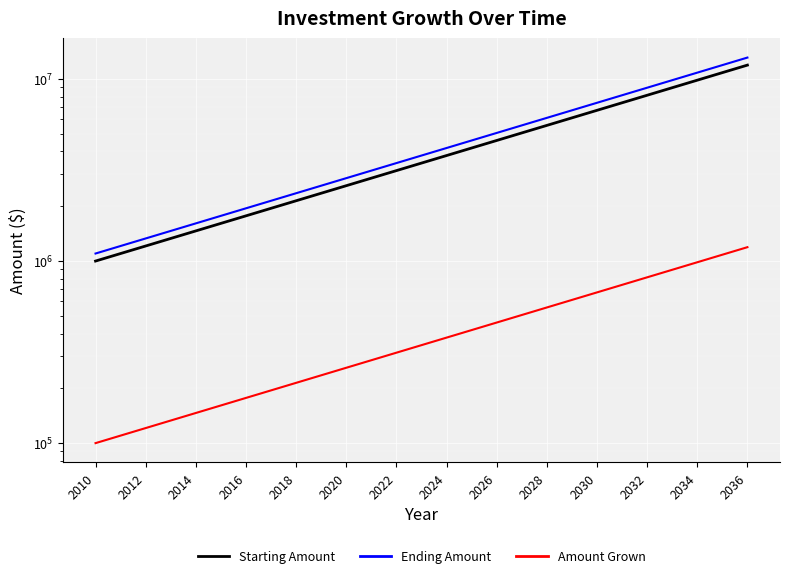

What is the minimum value shown in the chart?

100000.0